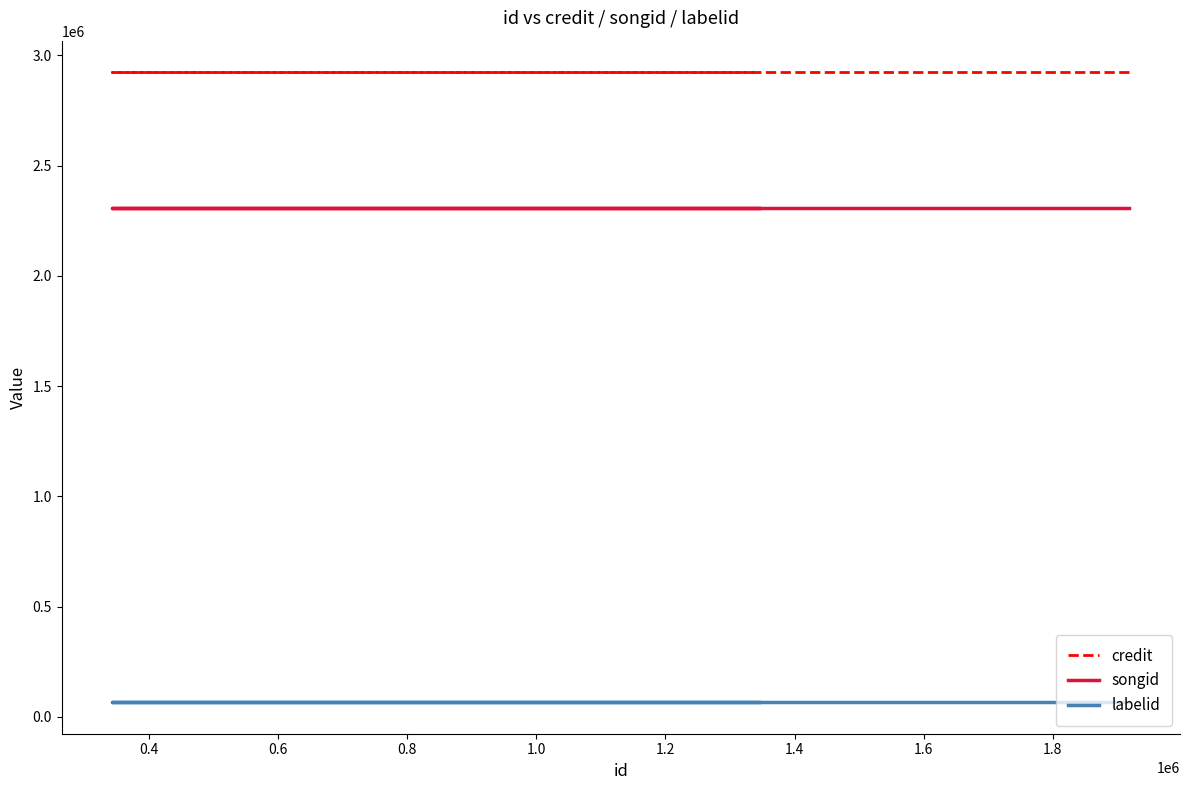

How many data points does each series have?

3